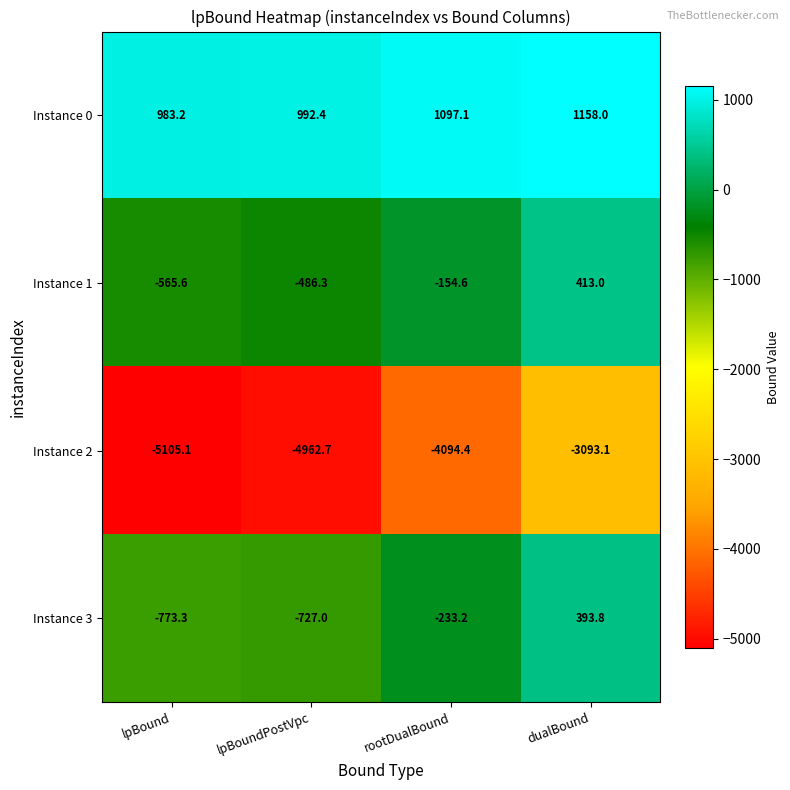

Where does the Instance 2 series first go above -4094?

dualBound